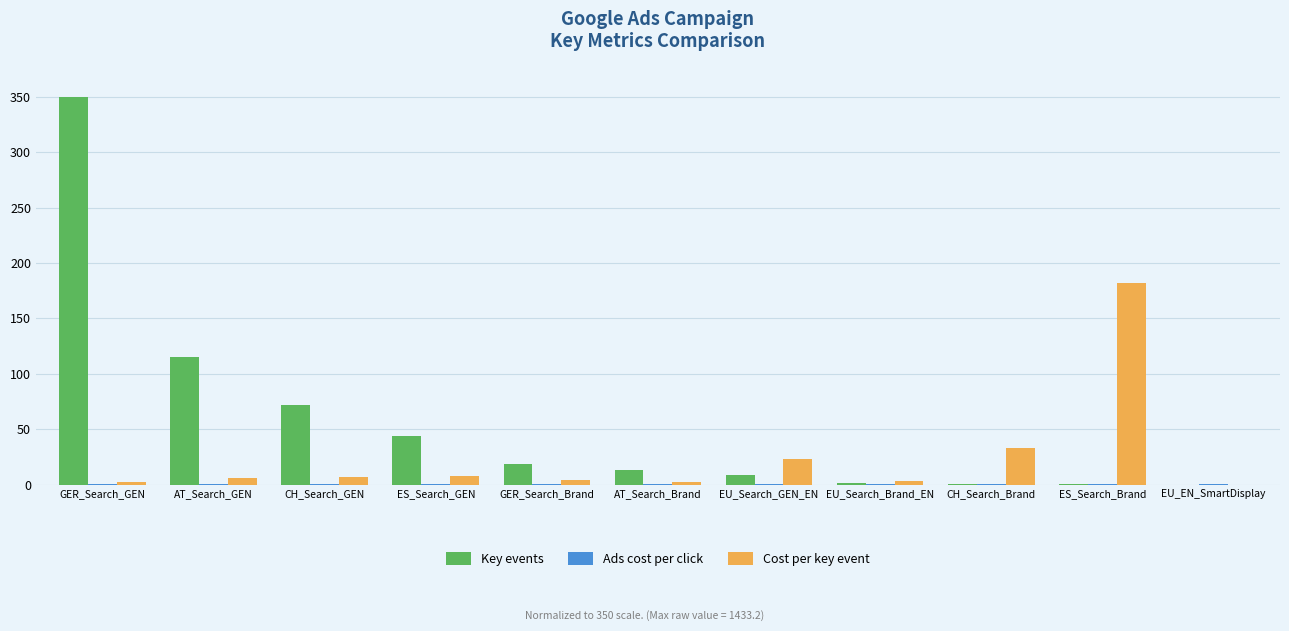

How many data points does each series have?

11